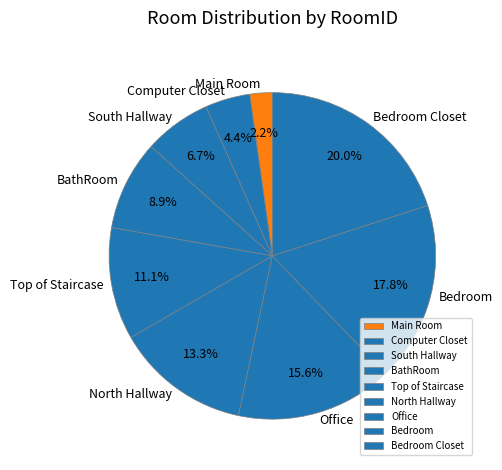

Which category has the biggest portion of the pie?

Bedroom Closet